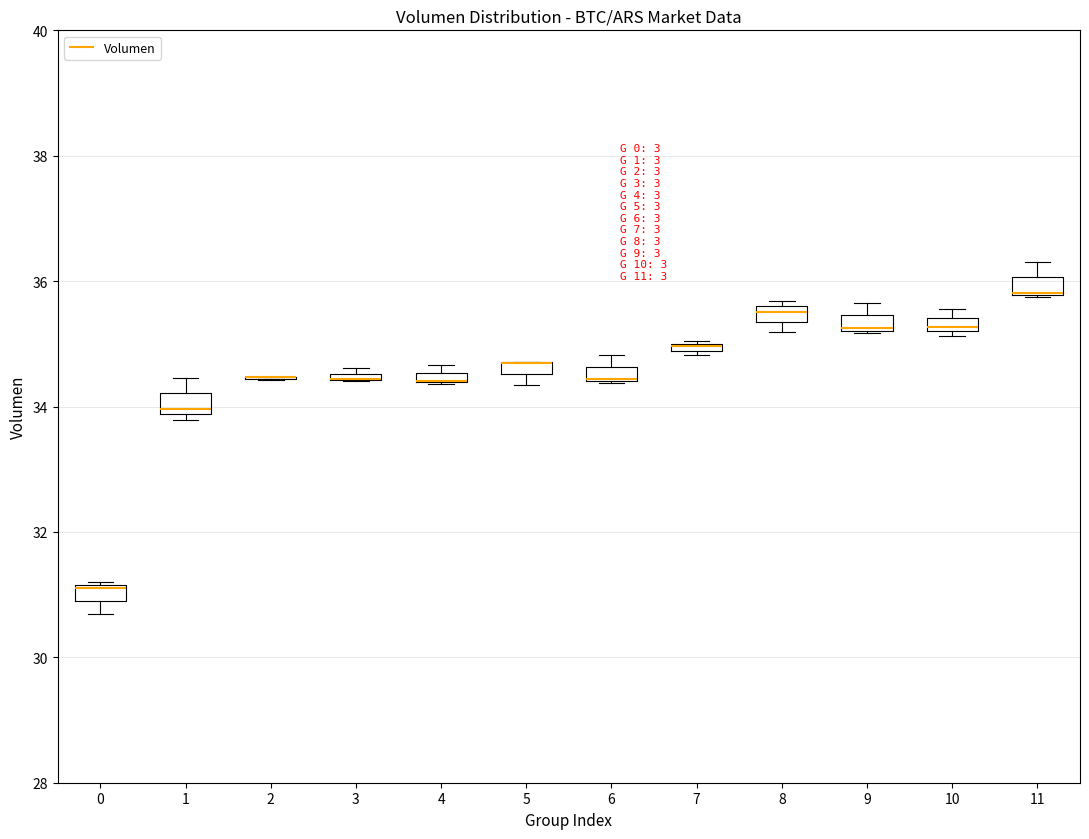

Where is the upper edge of the box at x = 9 on the y-axis? The values are not printed on the chart, so give them approximately, as read against the axis.

35.4